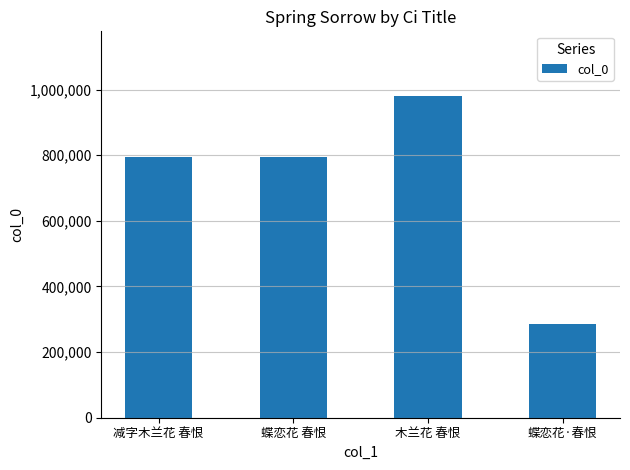

How many distinct data groups are displayed?

1